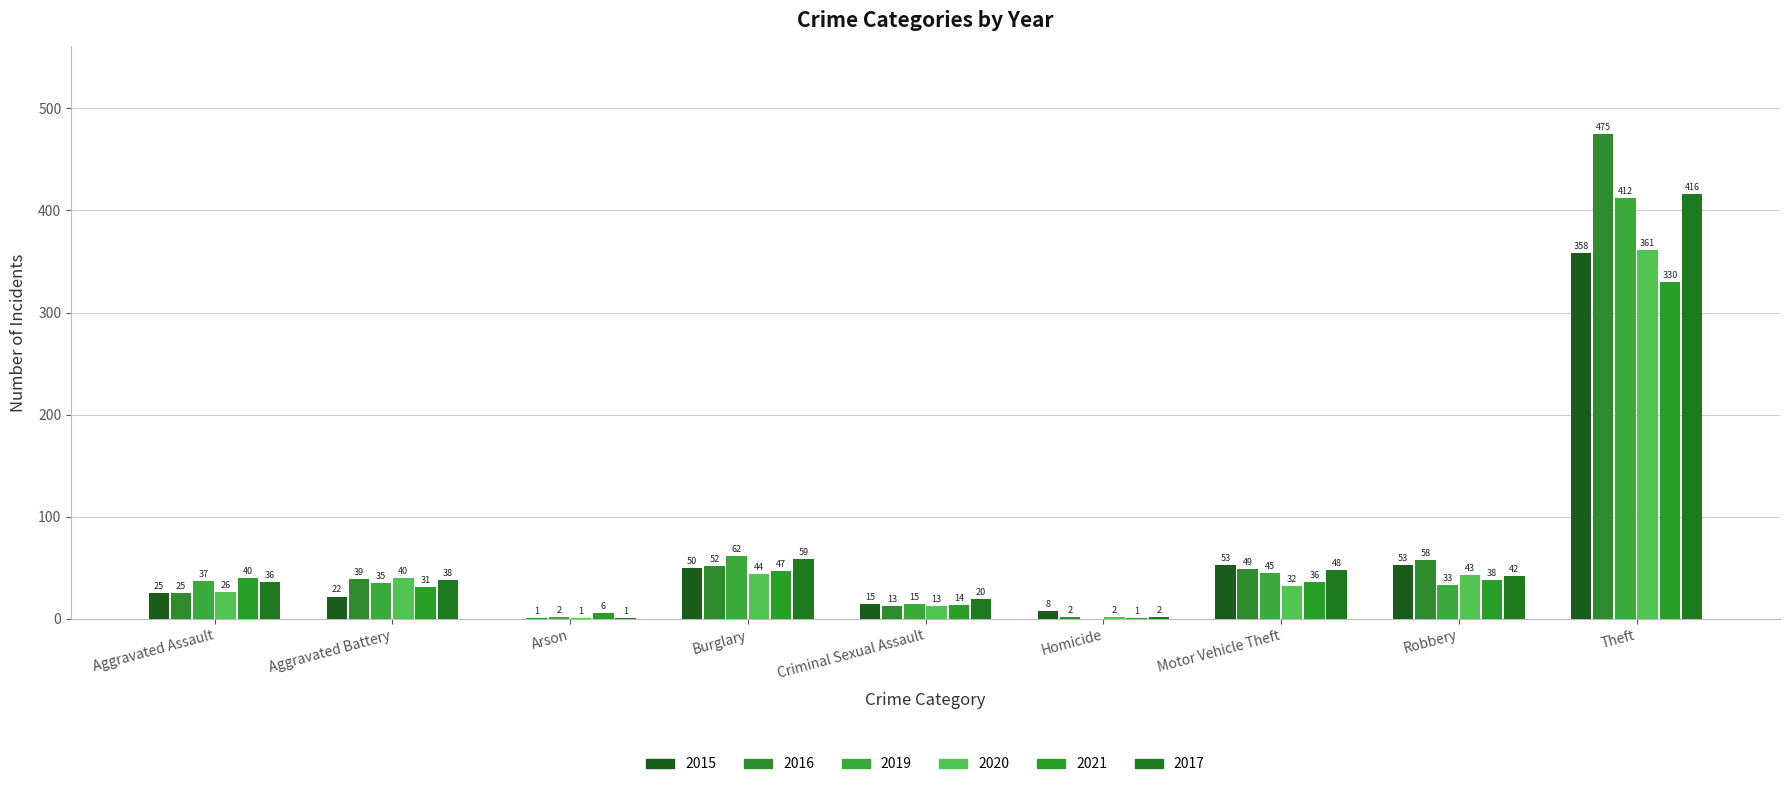

How many groups of bars are there?

9